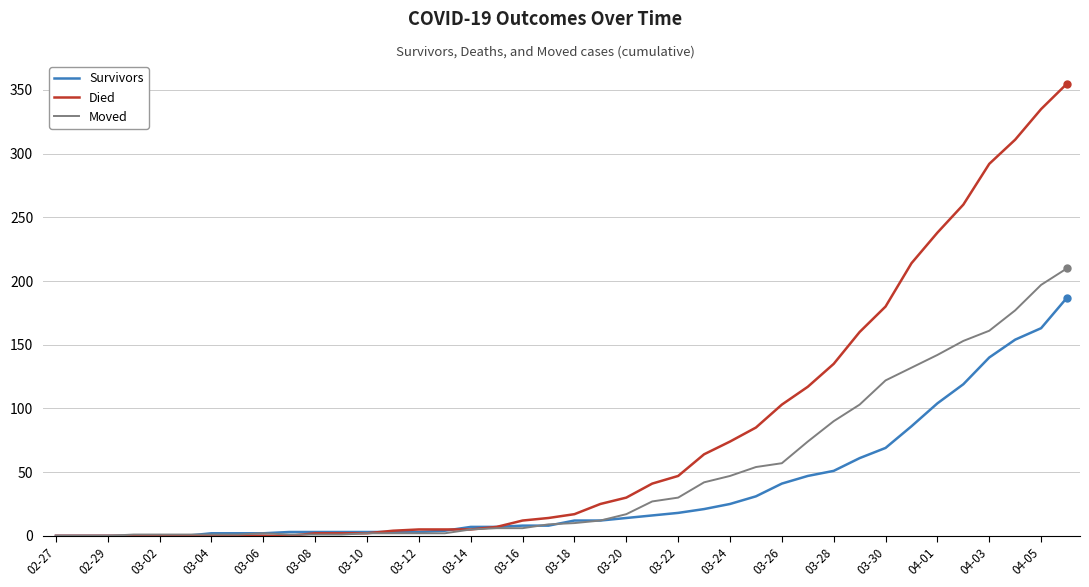

What is the maximum value for Survivors?

187